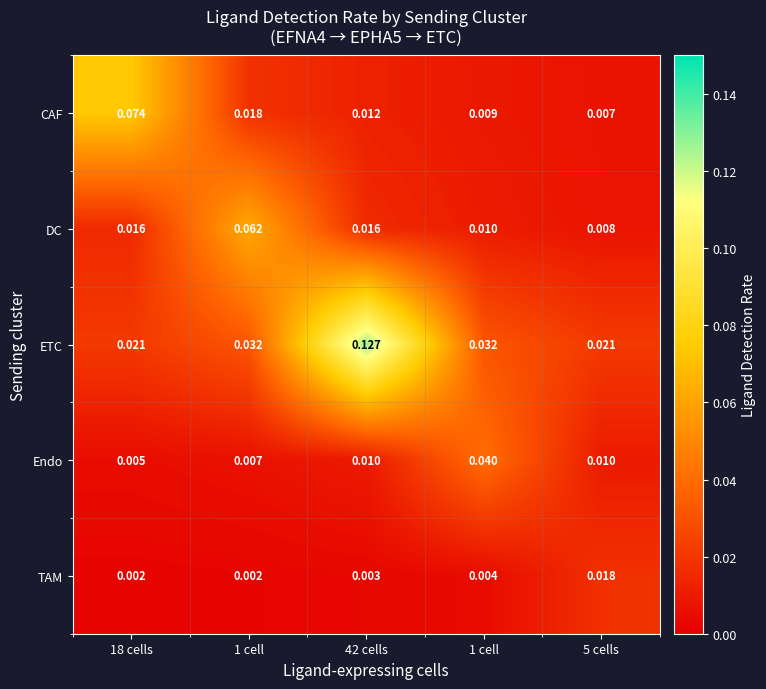

Which series has the widest spread of values?

ETC